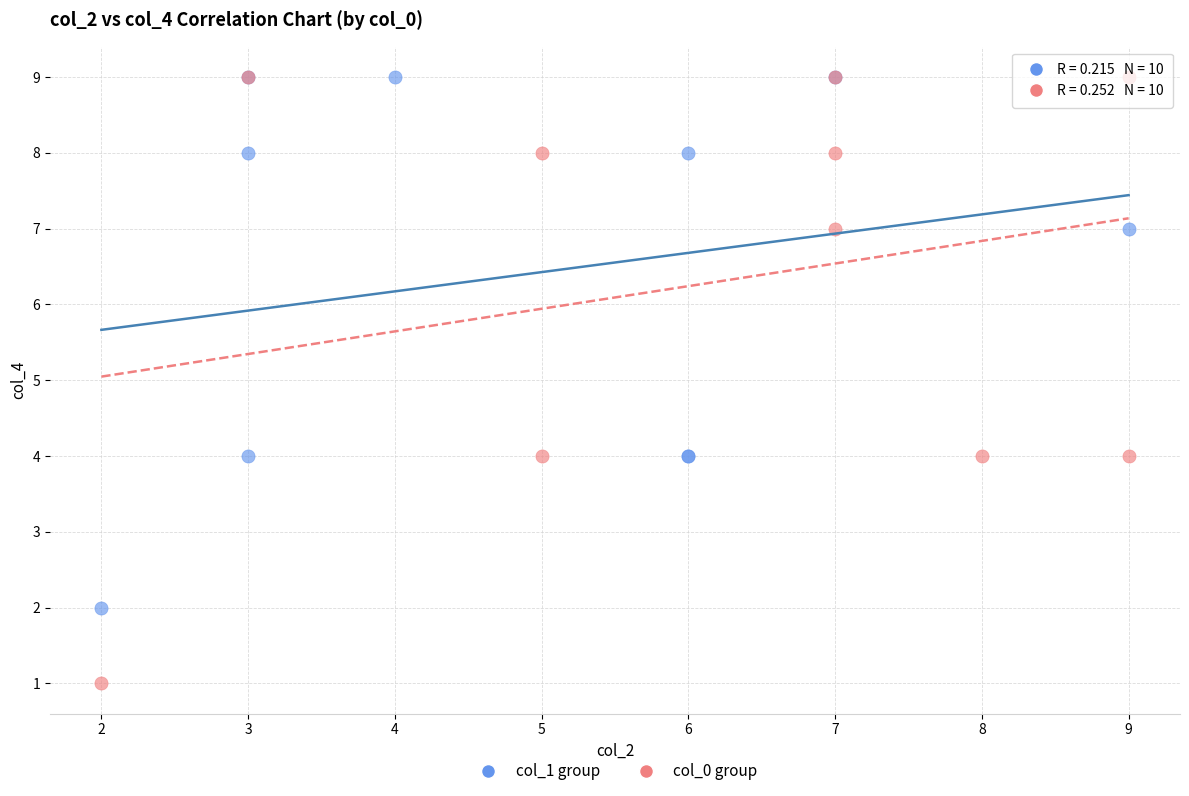

What are all the series names shown in the legend?

col_1 group, col_0 group